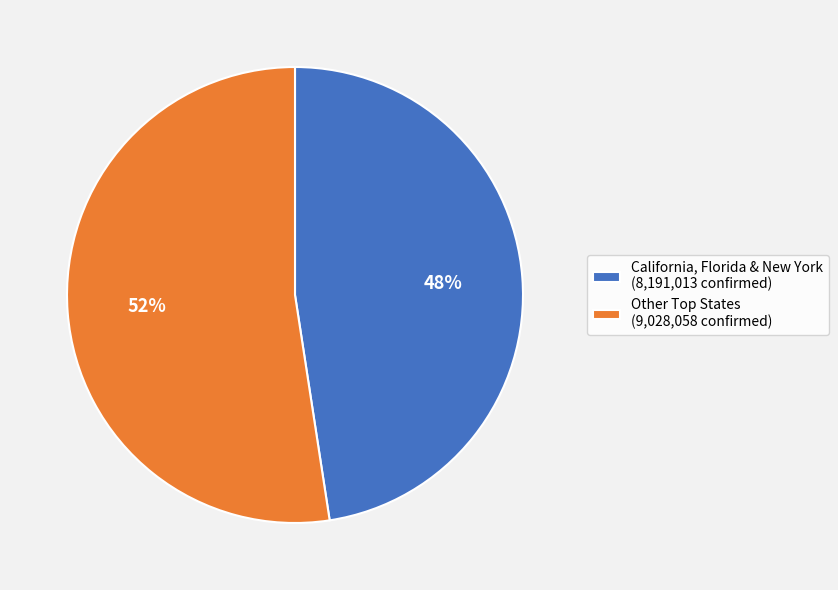

Is it true that California, Florida & New York (8,191,013 confirmed) is 58% of the pie?

False